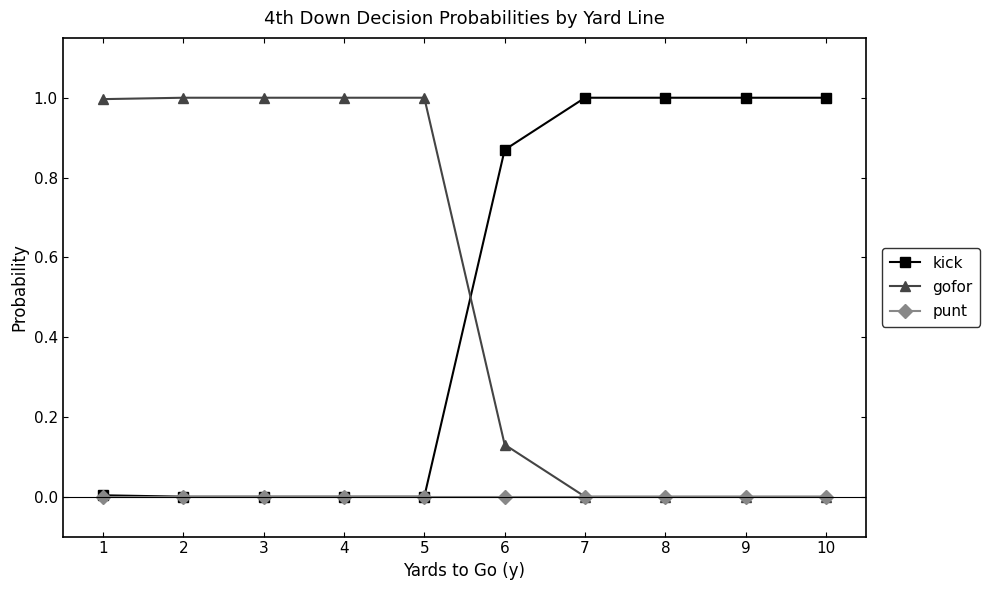

Is the value of kick at 9 greater than the value of gofor at 9?

Yes